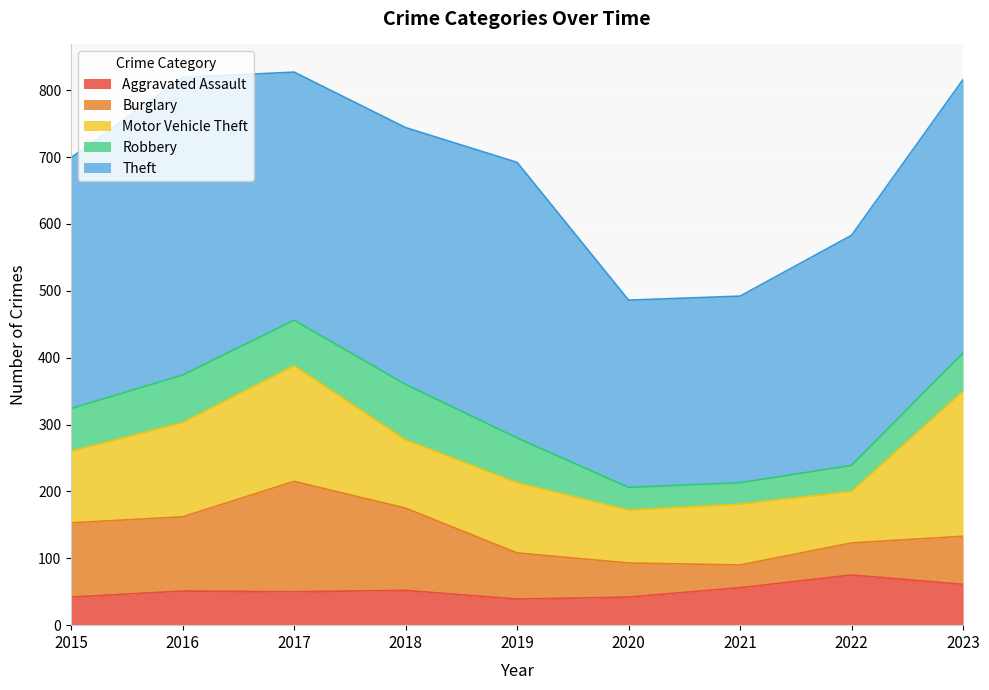

What value does the Burglary series have at 2018, to the nearest 5?

125